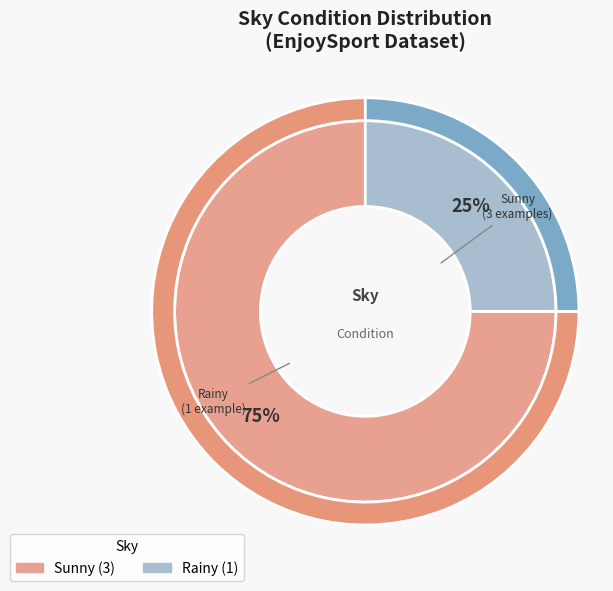

How many segments does this pie chart have?

2